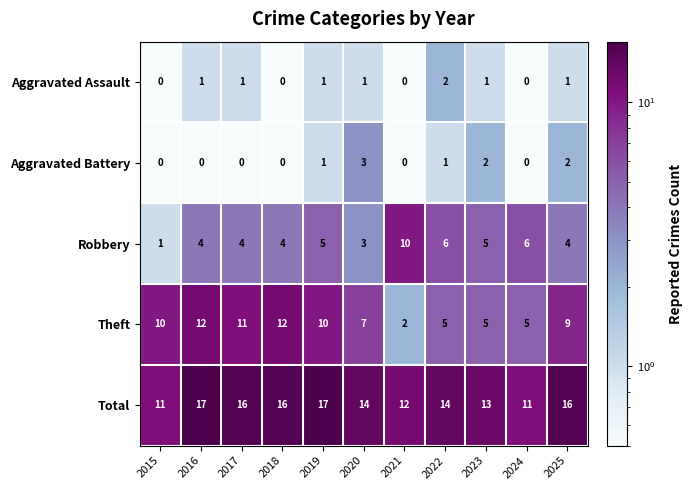

Which series has the largest total across all categories?

Total